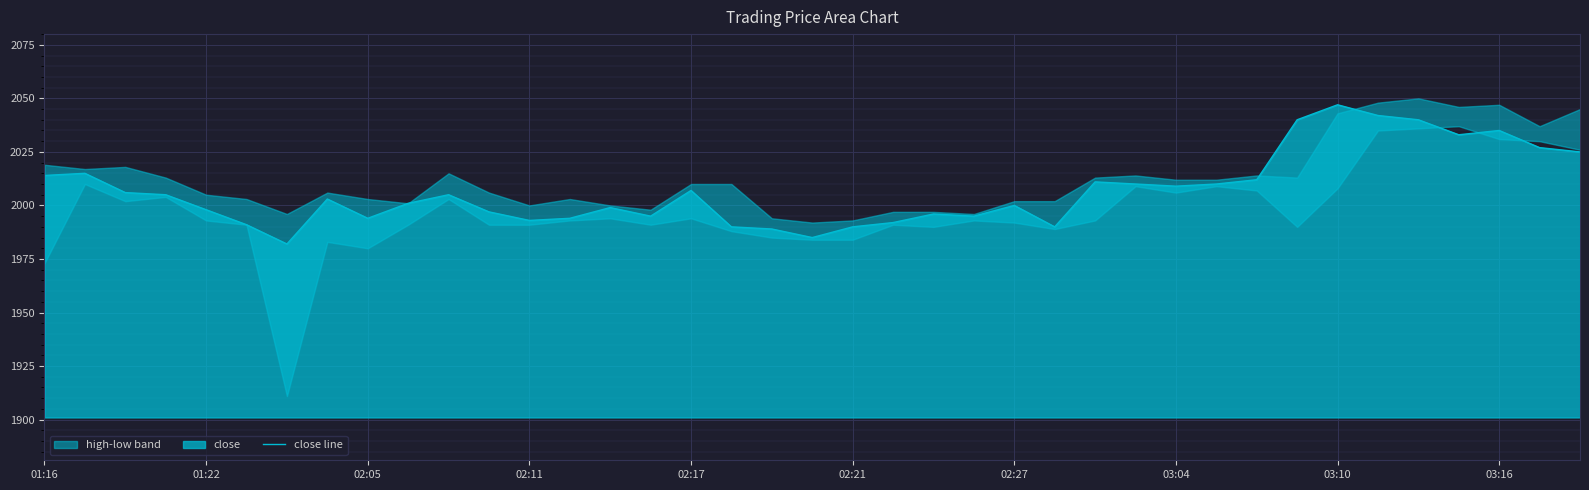

True or false: close line has a value of 1063 at 03:10.

False